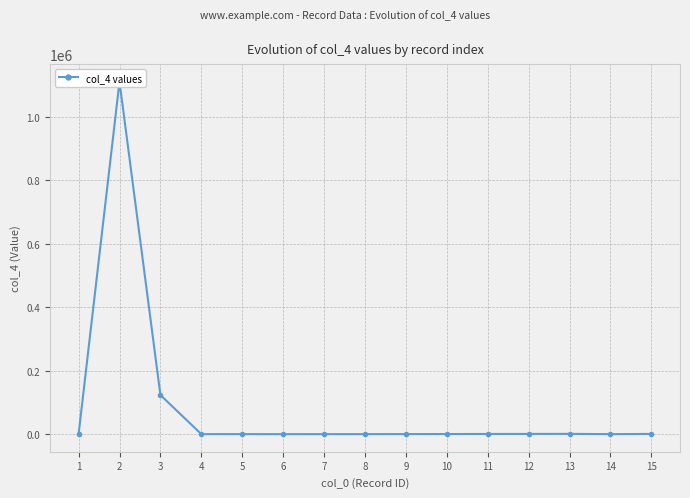

Count the number of data series in this chart.

1